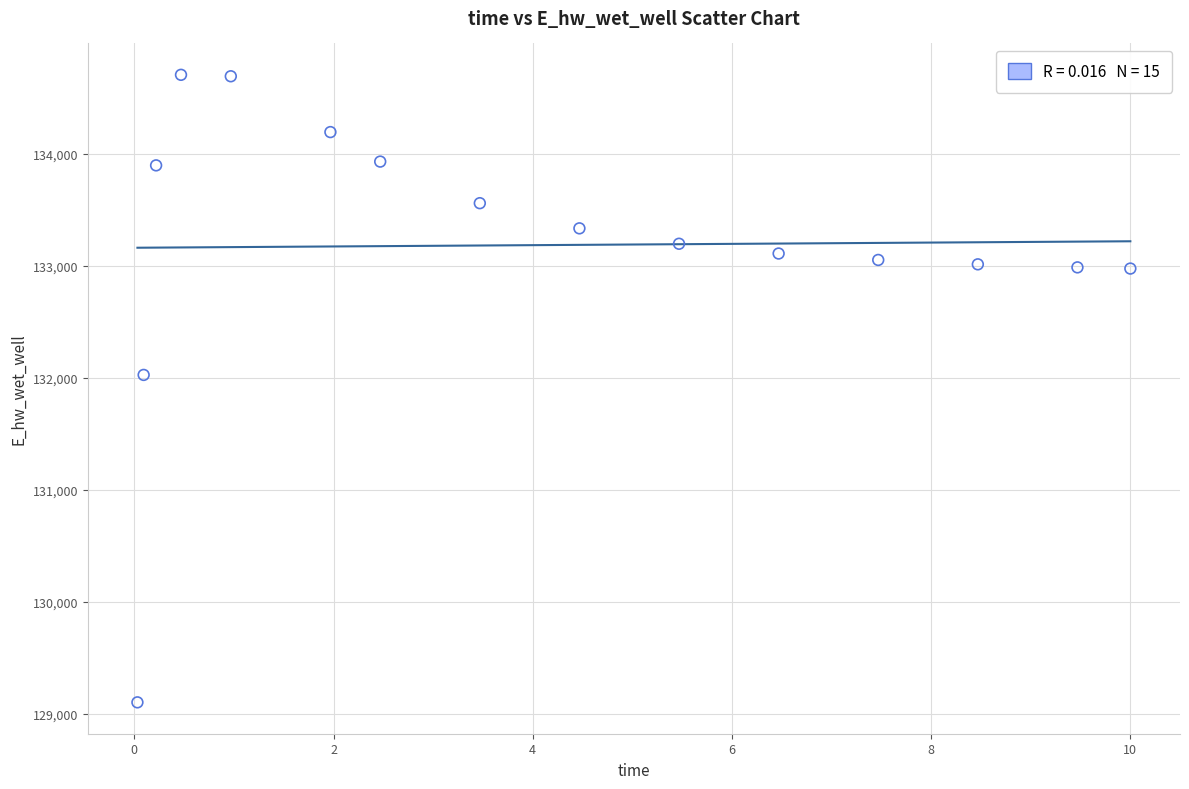

What Y value in the scatter plot is closest to 131903?

132025.4